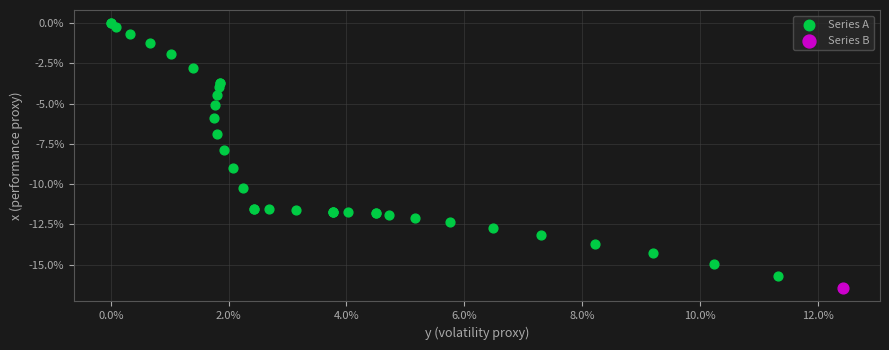

What are all the series names shown in the legend?

Series A, Series B